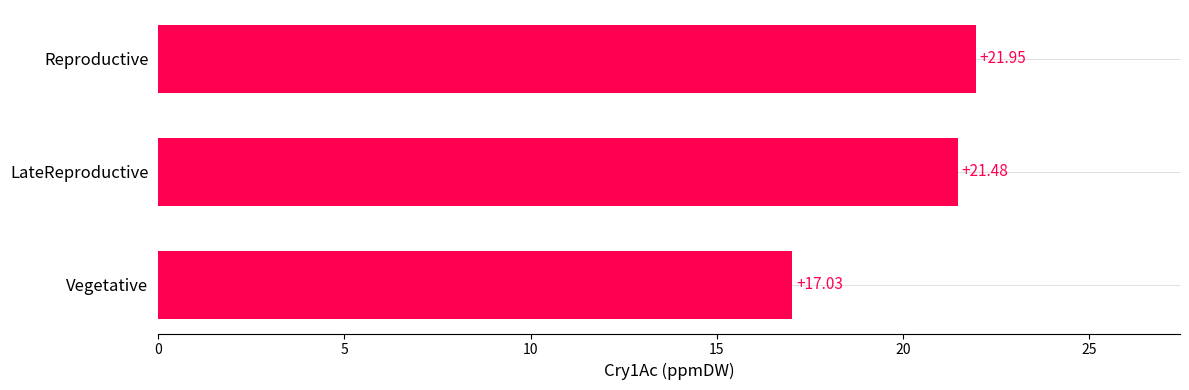

At which category does the chart reach its peak across all series?

Reproductive